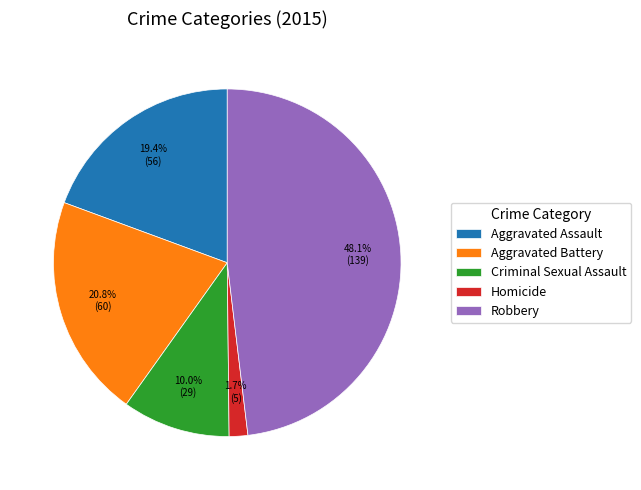

Count the number of slices in the pie.

5